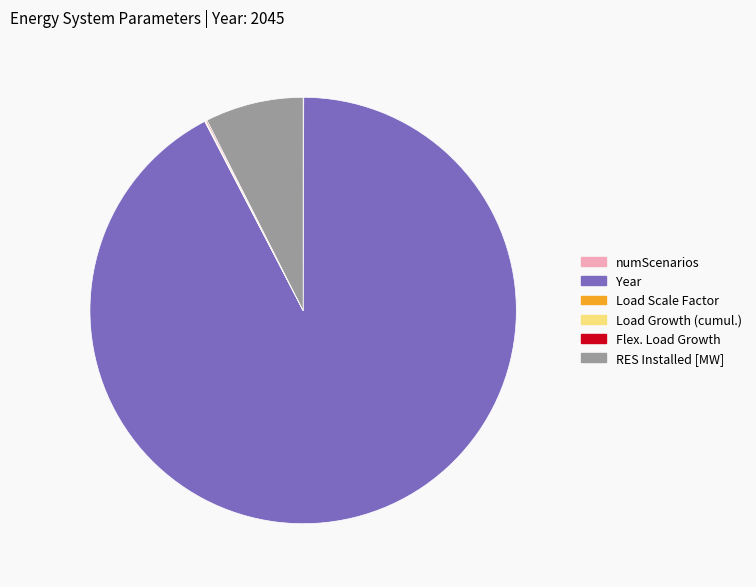

Does any single category account for the majority?

Yes